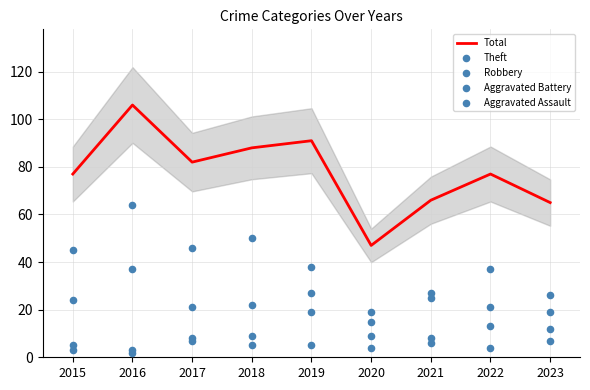

What is the total value across all series at 2015?

154